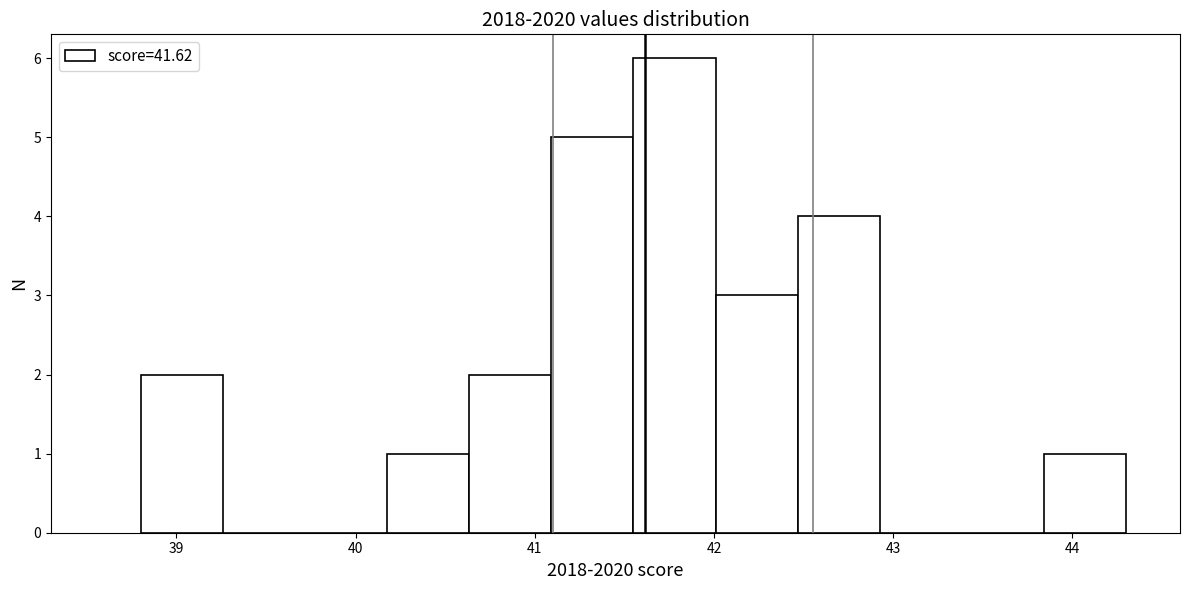

Reading left to right, transcribe this chart: for each bar, give the range it covers on the x-axis and its height. Neither the bar edges nor the heights are printed on the chart, so give them approximately, as read against the axes.

38.8 to 39.3: 2
39.3 to 39.7: 0
39.7 to 40.2: 0
40.2 to 40.6: 1
40.6 to 41.1: 2
41.1 to 41.6: 5
41.6 to 42.0: 6
42.0 to 42.5: 3
42.5 to 42.9: 4
42.9 to 43.4: 0
43.4 to 43.8: 0
43.8 to 44.3: 1